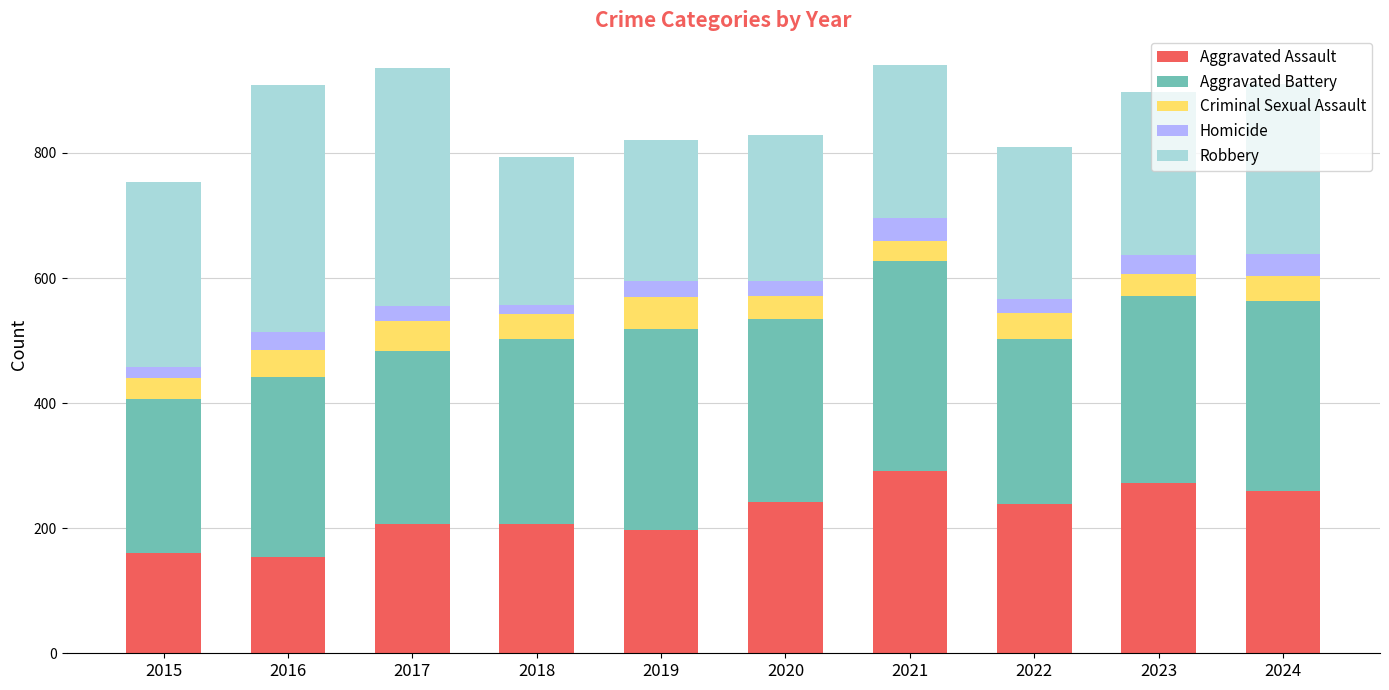

What is the minimum value for Aggravated Assault?

154